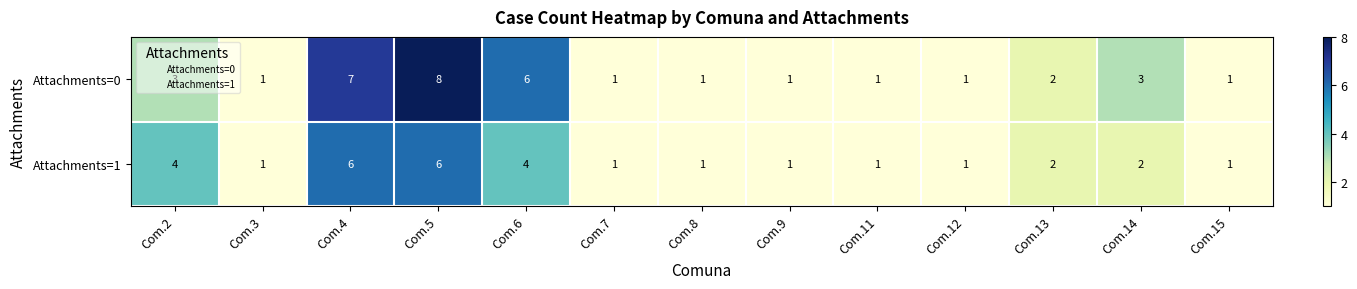

The Attachments=0 series shows 1 at Com.11. True or false?

True